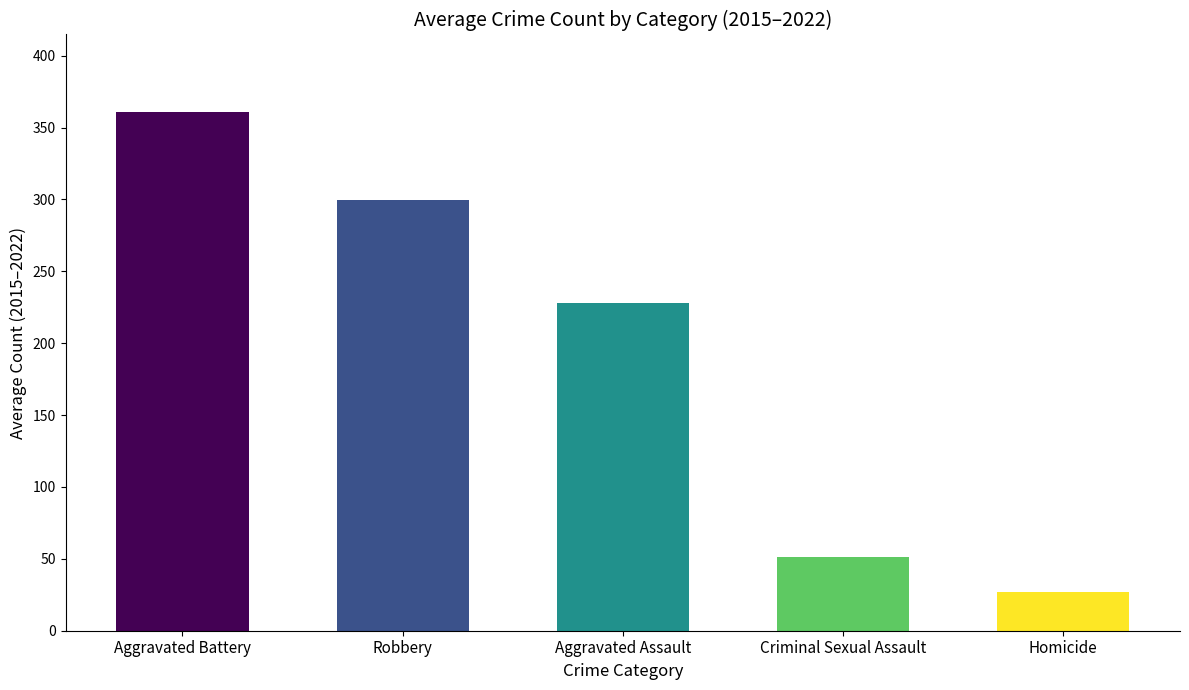

How many distinct data groups are displayed?

1